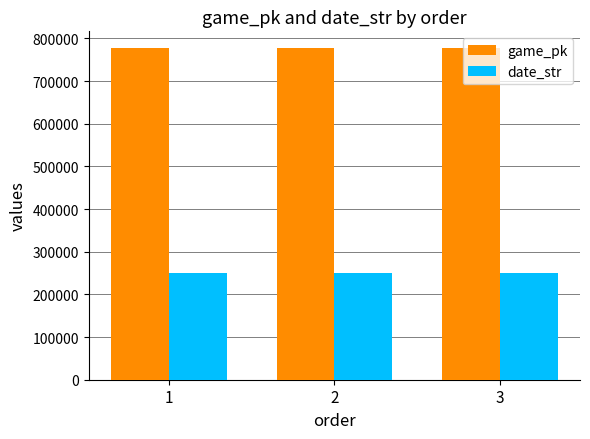

What is the smallest value displayed?

250529